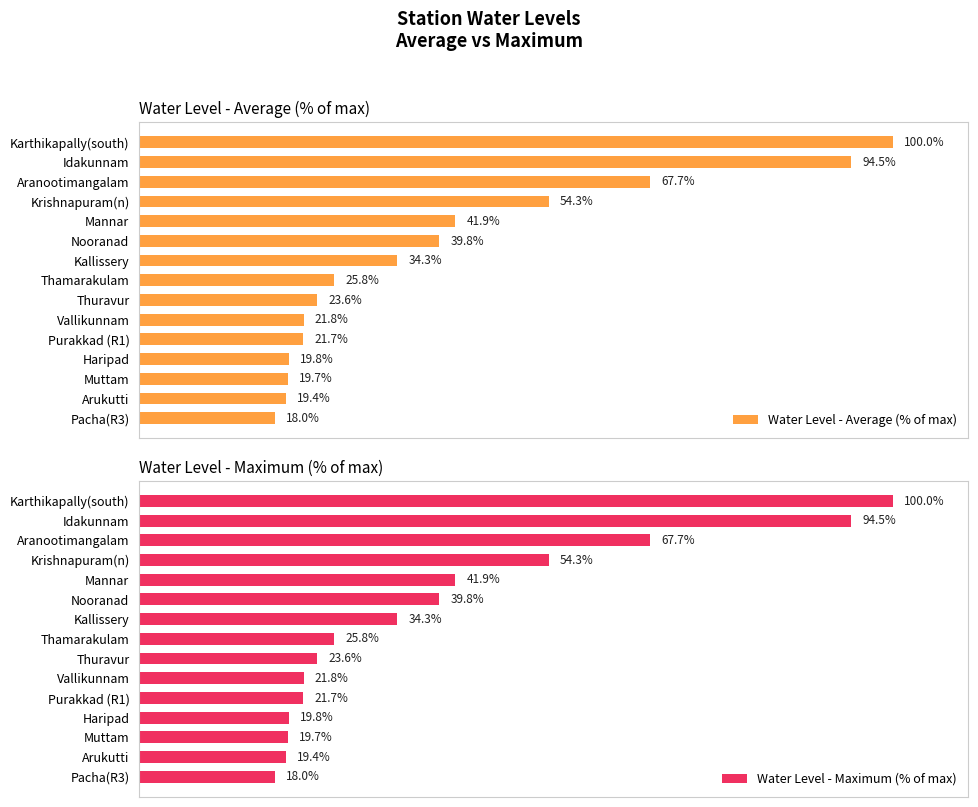

What is the difference between the maximum and minimum values in the Water Level - Maximum (% of max) series?

82.0